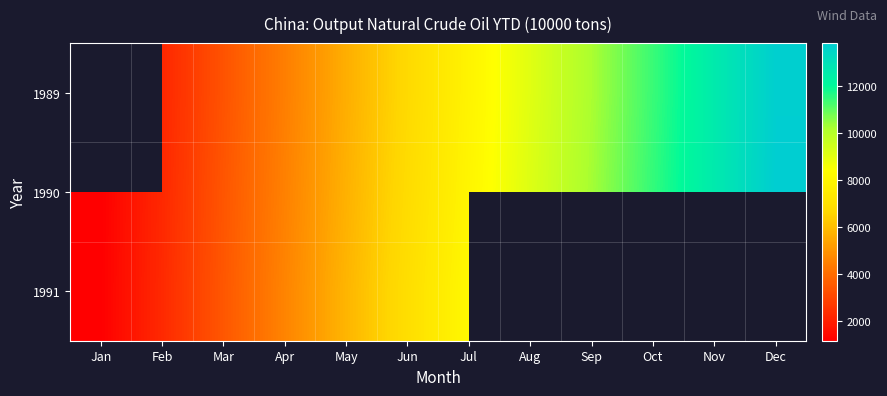

What is the average value of the 1990 series?

7423.2